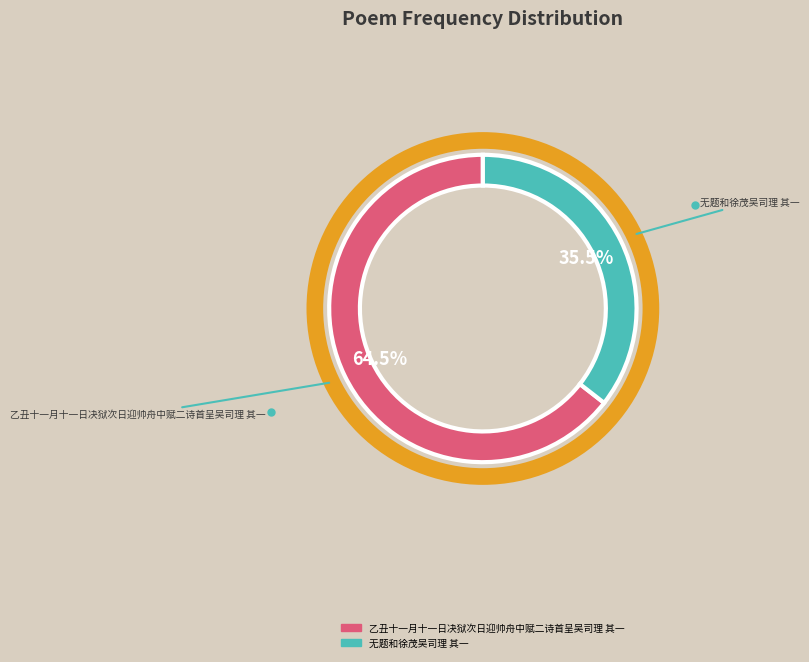

Count the number of slices in the pie.

2